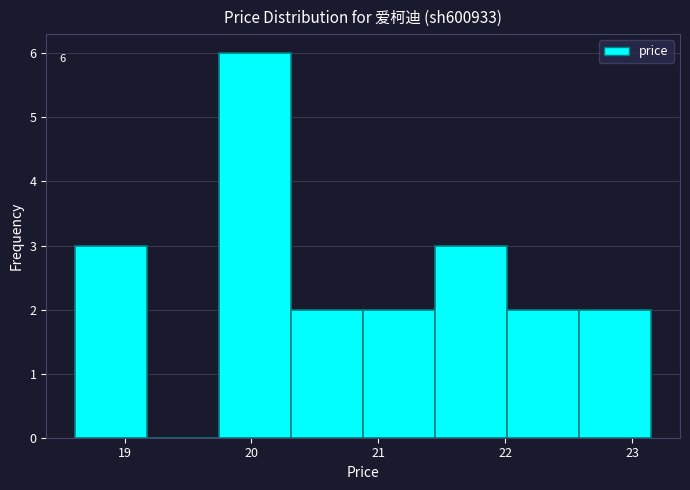

Which range on the x-axis has the tallest bar?

19.7 to 20.3